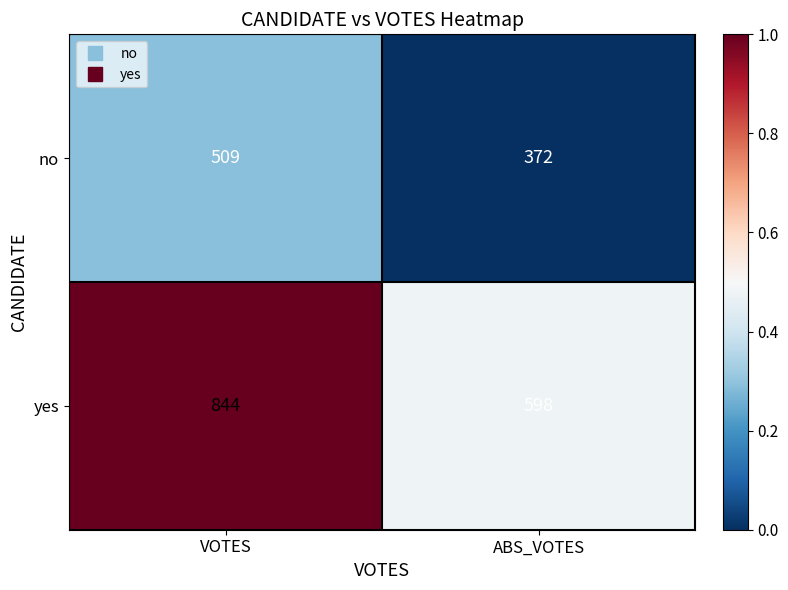

What is the spread (max minus min) of values at VOTES?

335